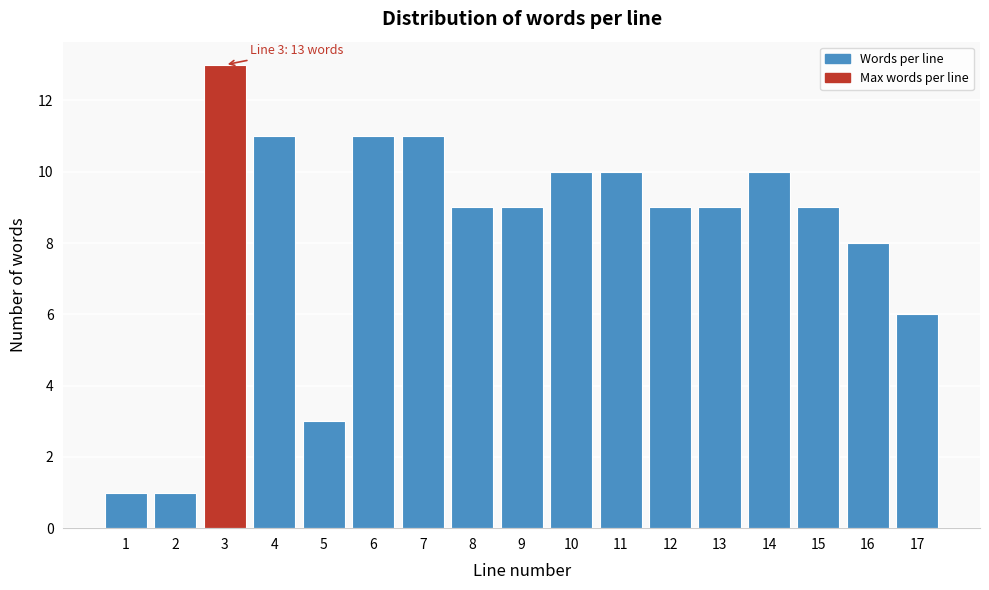

Reading left to right, list all the values displayed in this chart.

1=1	2=1	3=13	4=11	5=3	6=11	7=11	8=9	9=9	10=10	11=10	12=9	13=9	14=10	15=9	16=8	17=6